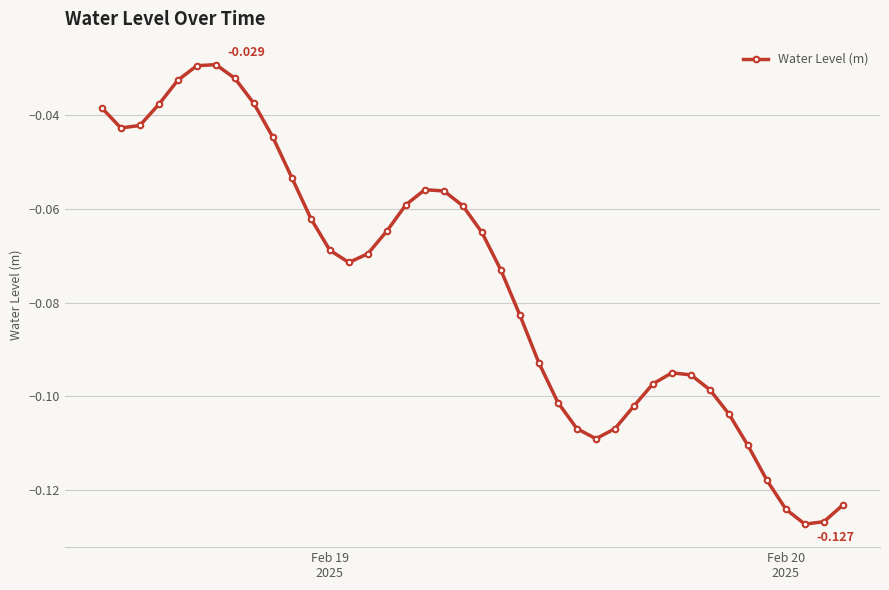

True or false: there are more than 0 points higher than both neighbors.

True